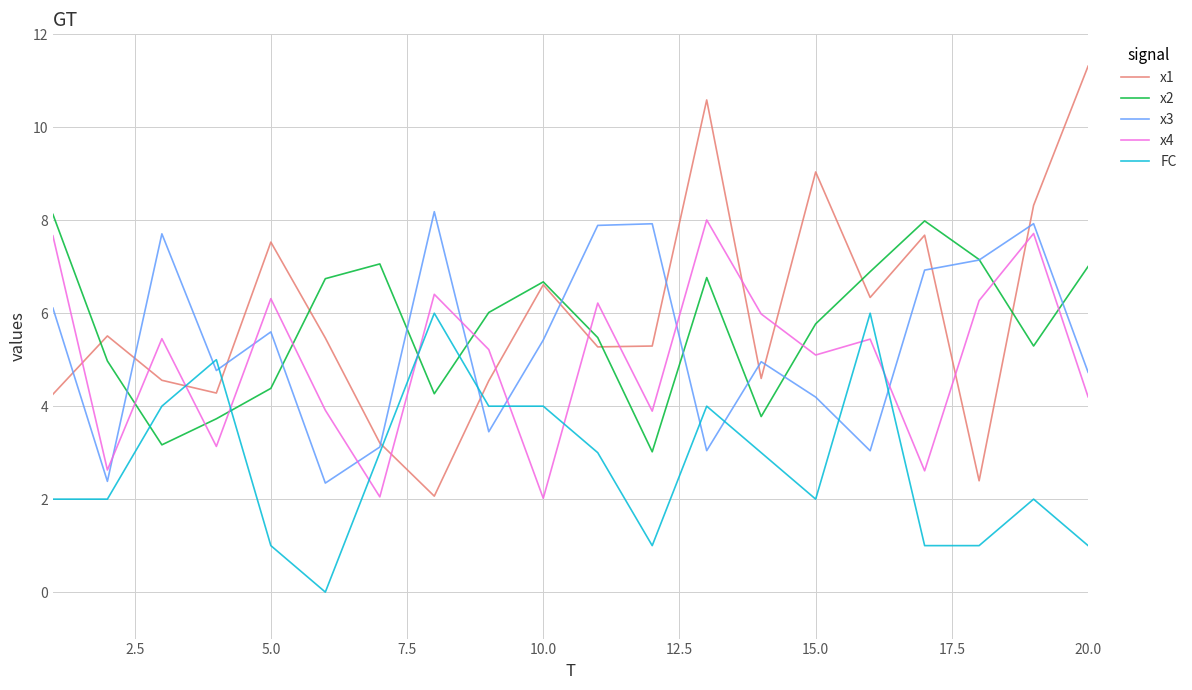

What is the maximum value shown in the chart?

11.3